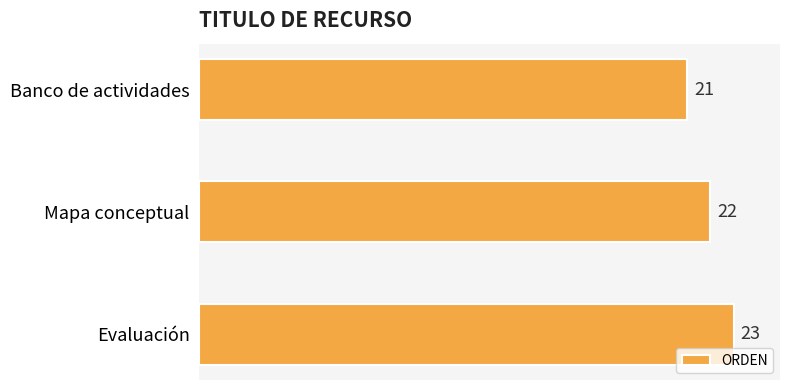

What is the average value?

22